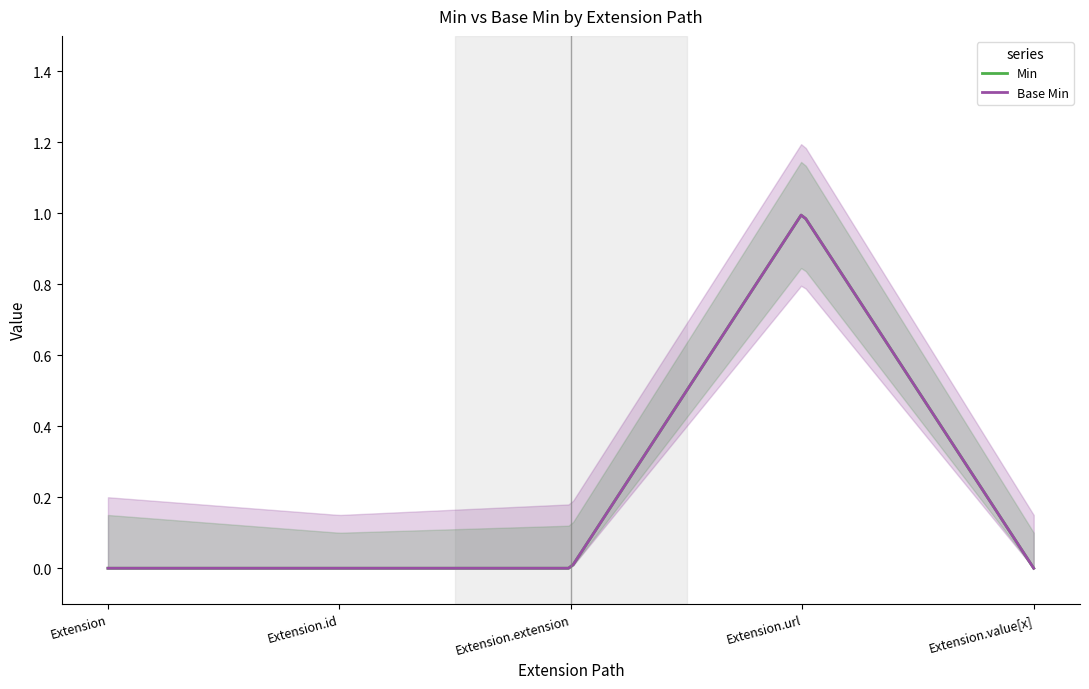

What is the label of the 2nd point from the right?

Extension.url